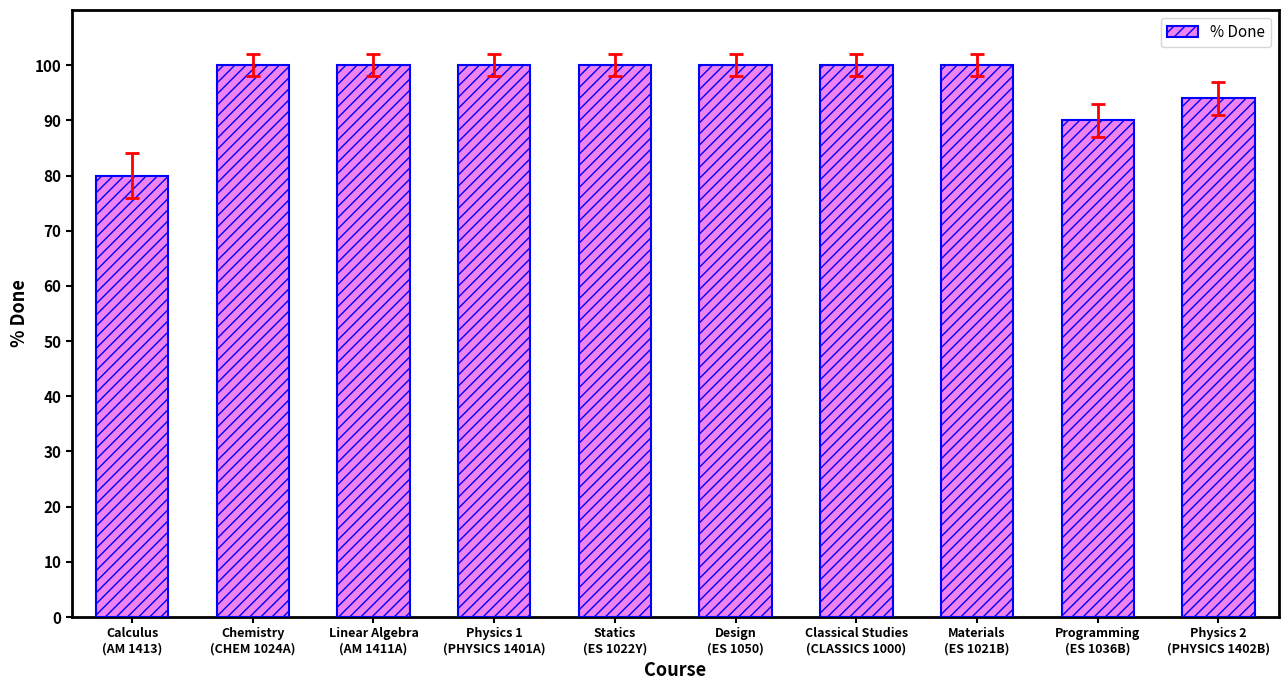

How many distinct data groups are displayed?

1